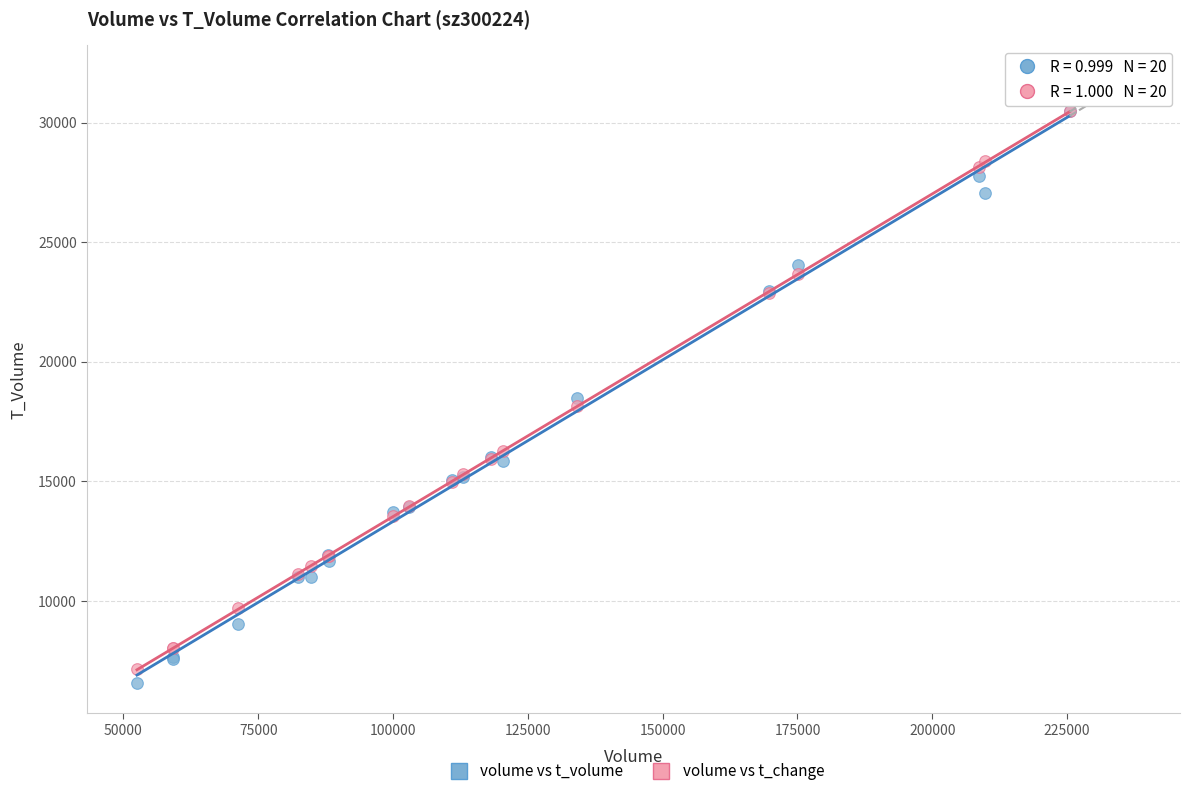

In the volume vs t_change series, what Y value is closest to 18806?

18146.4